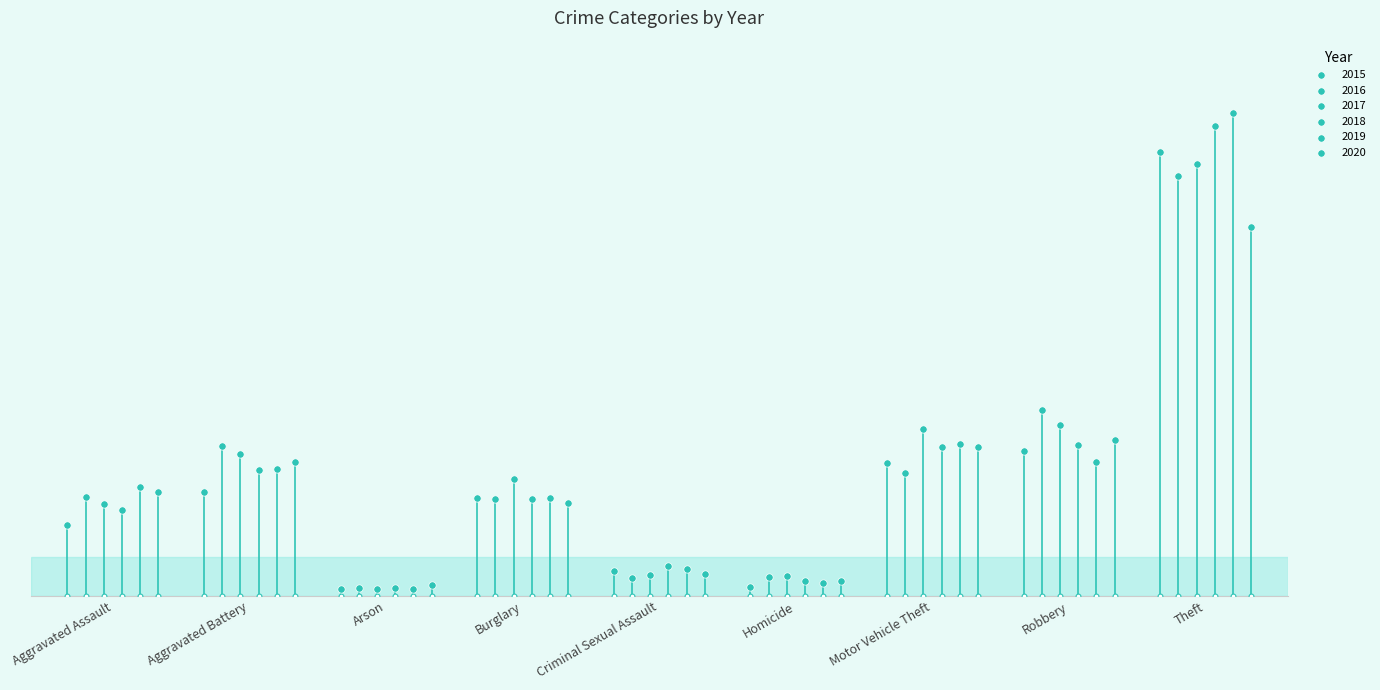

Which series reaches the minimum Y coordinate?

2019